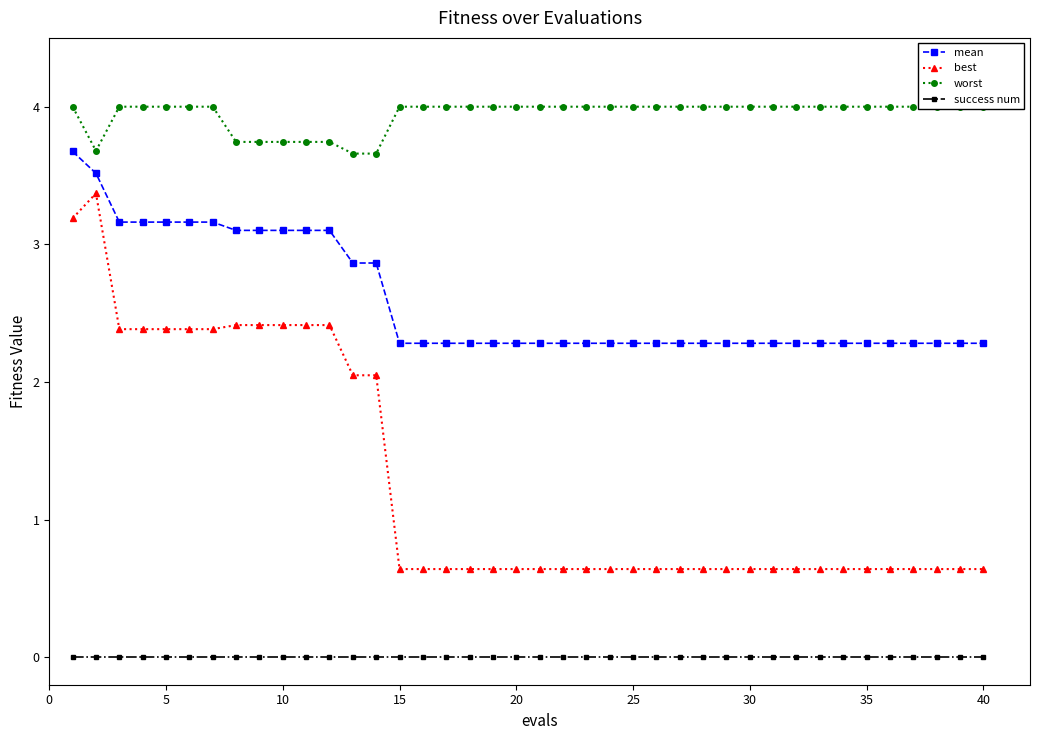

At how many categories does at least one series exceed 1?

40